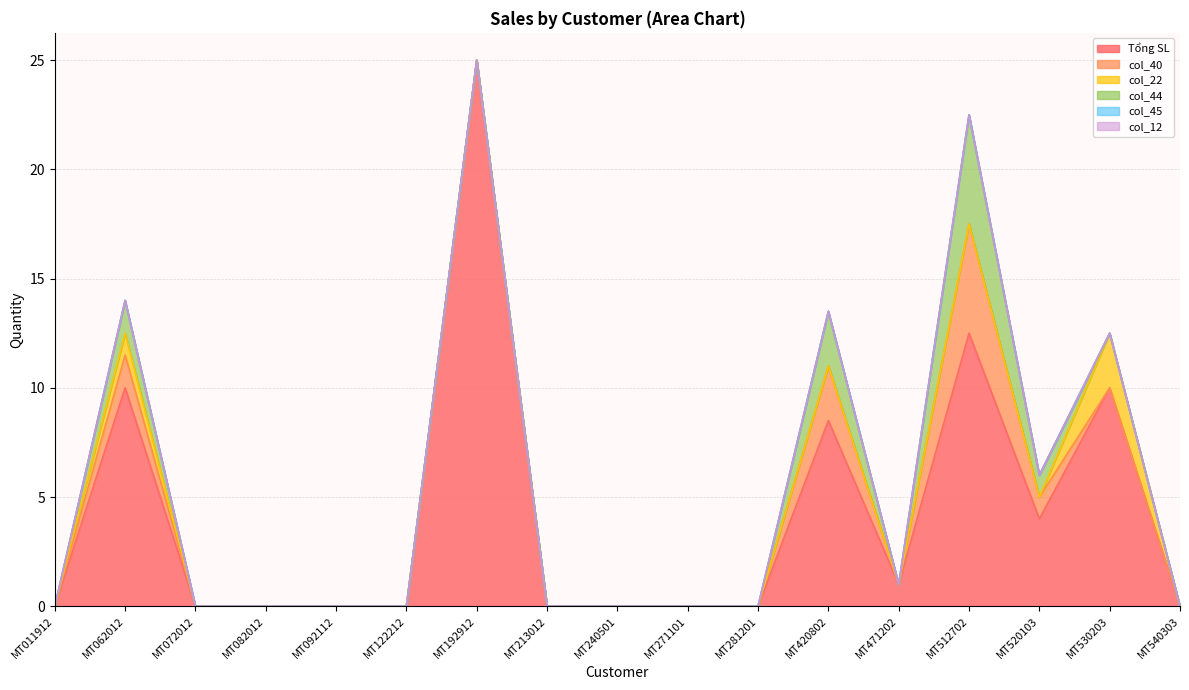

What is the maximum value shown in the chart?

25.0